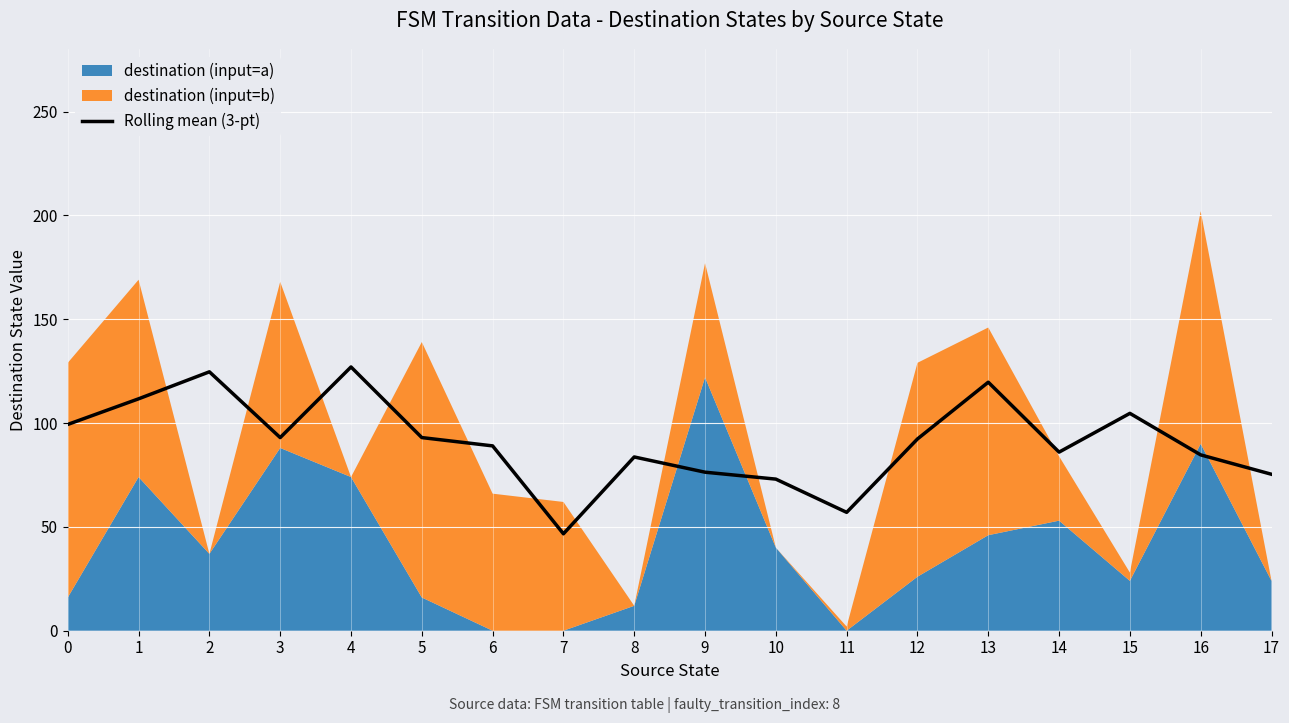

How many data points are less than 92?

9